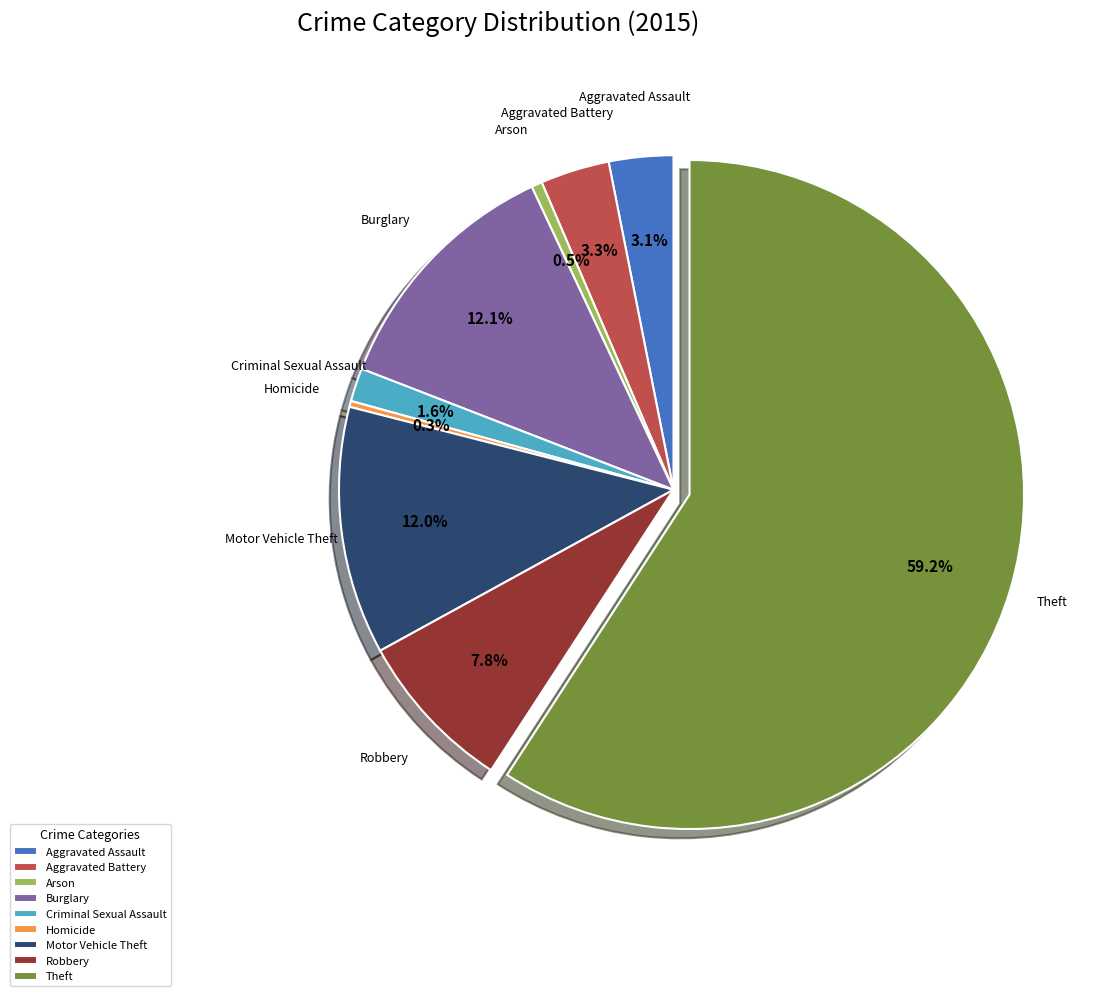

How many segments does this pie chart have?

9